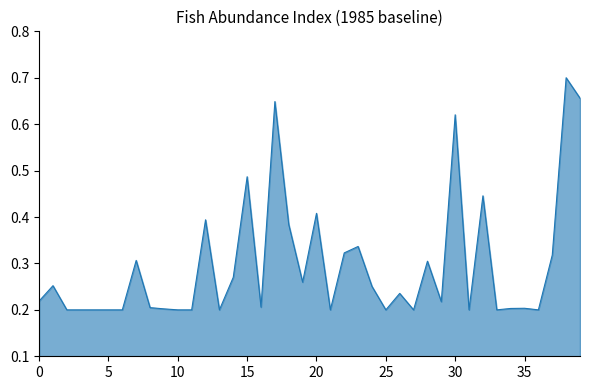

How many points are higher than both their immediate neighbors (excluding endpoints)?

13